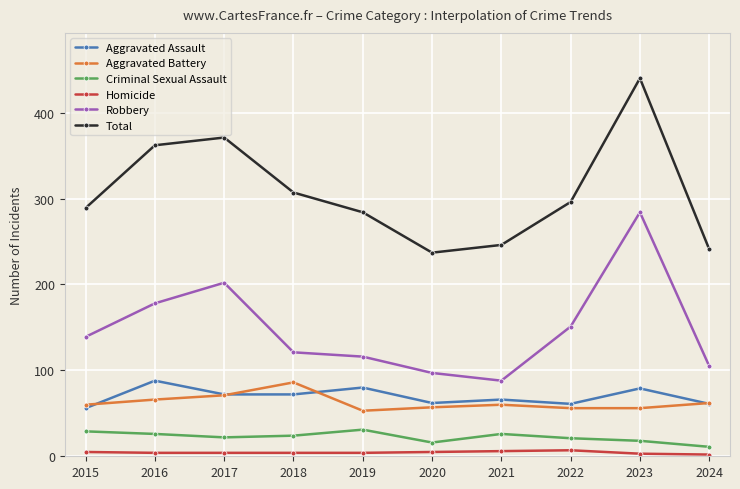

What is the total value across all series at 2015?

578